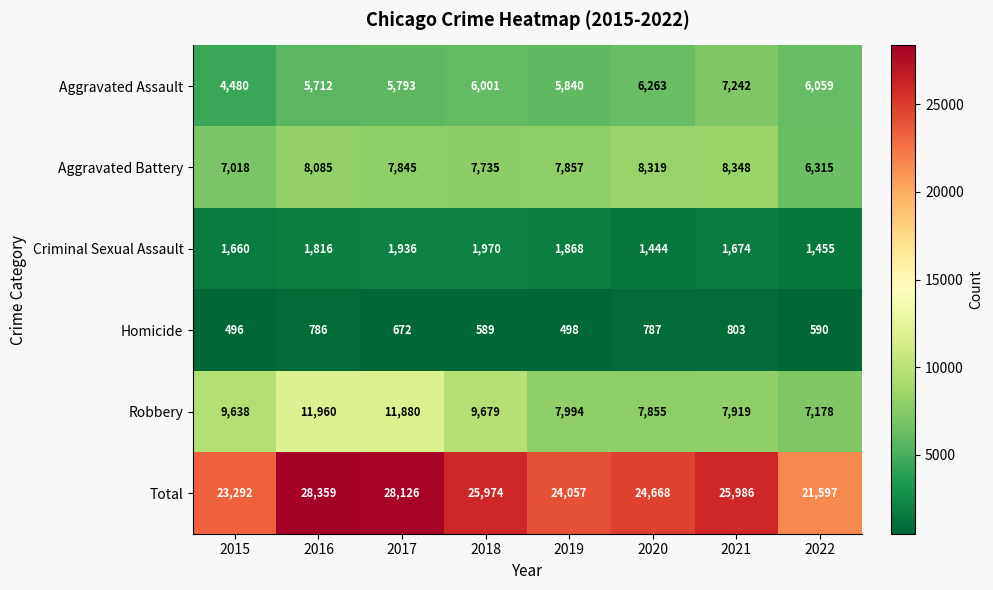

The Criminal Sexual Assault series shows 983 at 2022. True or false?

False